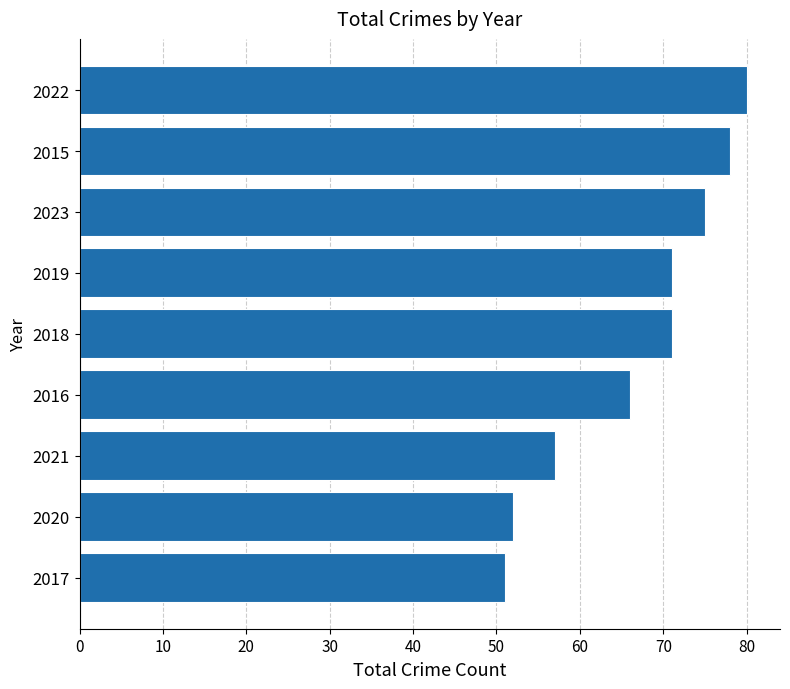

Does the chart contain any negative values?

No